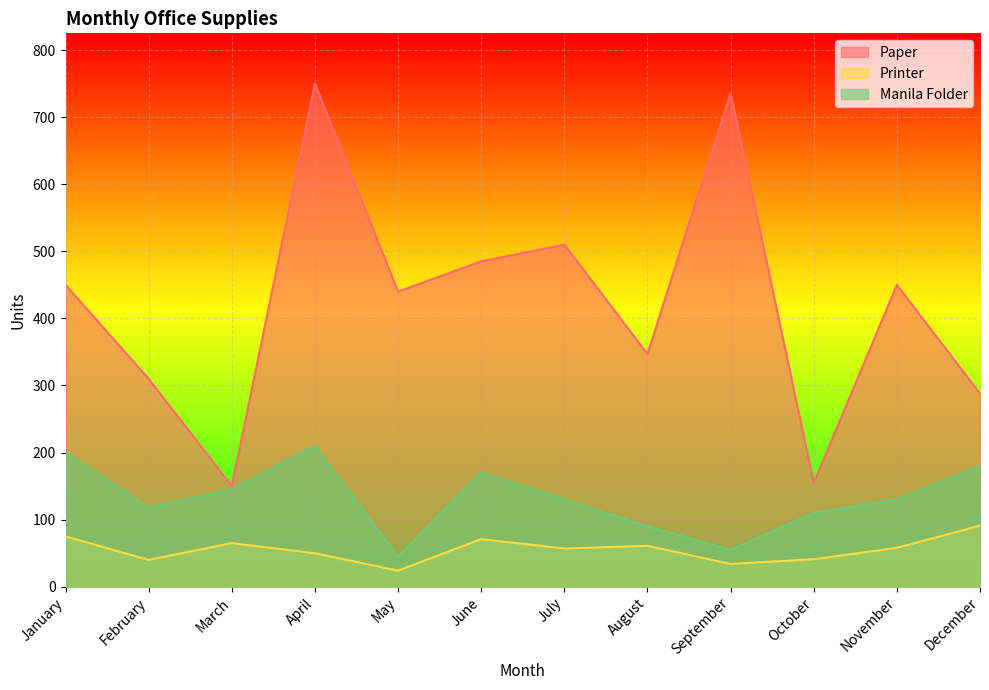

True or false: Manila Folder and Printer cross at least once.

False